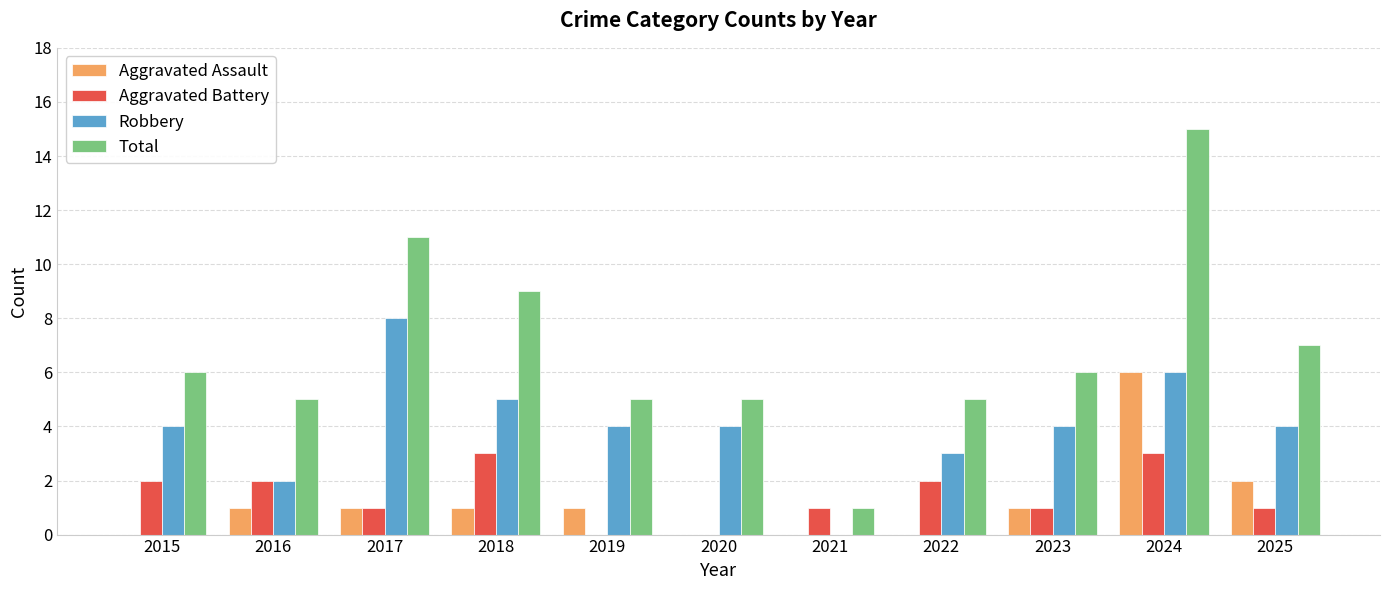

What is the spread (max minus min) of values at 2018?

8